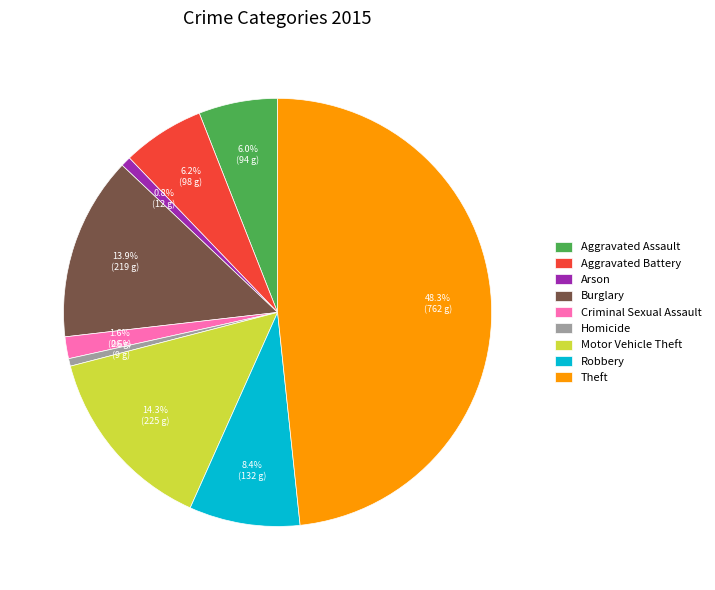

True or false: Burglary accounts for 24% of the total.

False